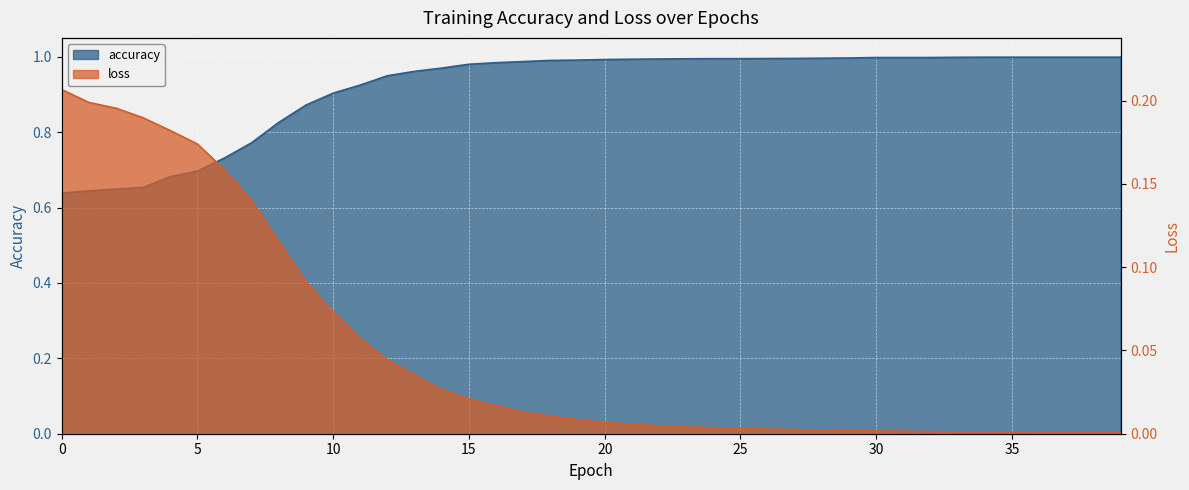

What is the spread (max minus min) of values at 17?

1.0